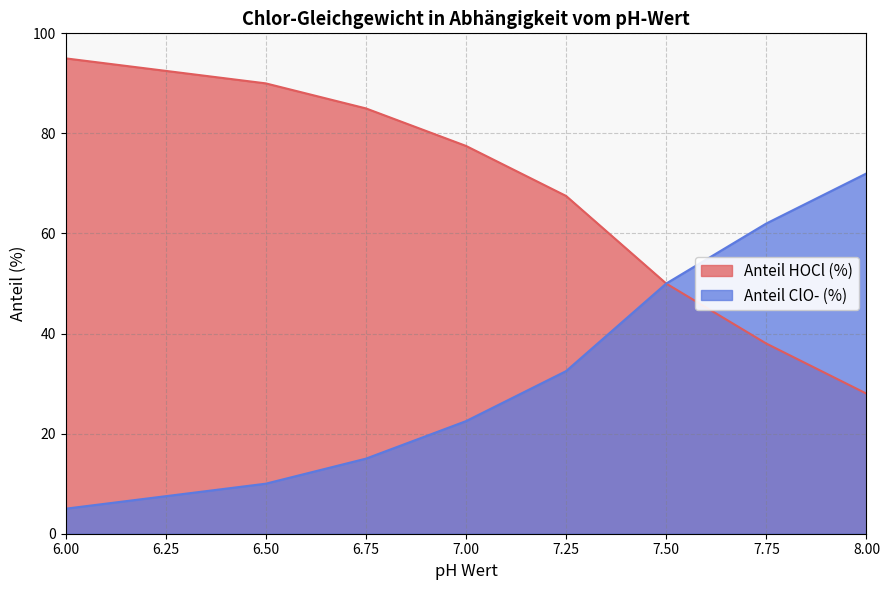

What are all the series names shown in the legend?

Anteil HOCl (%), Anteil ClO- (%)